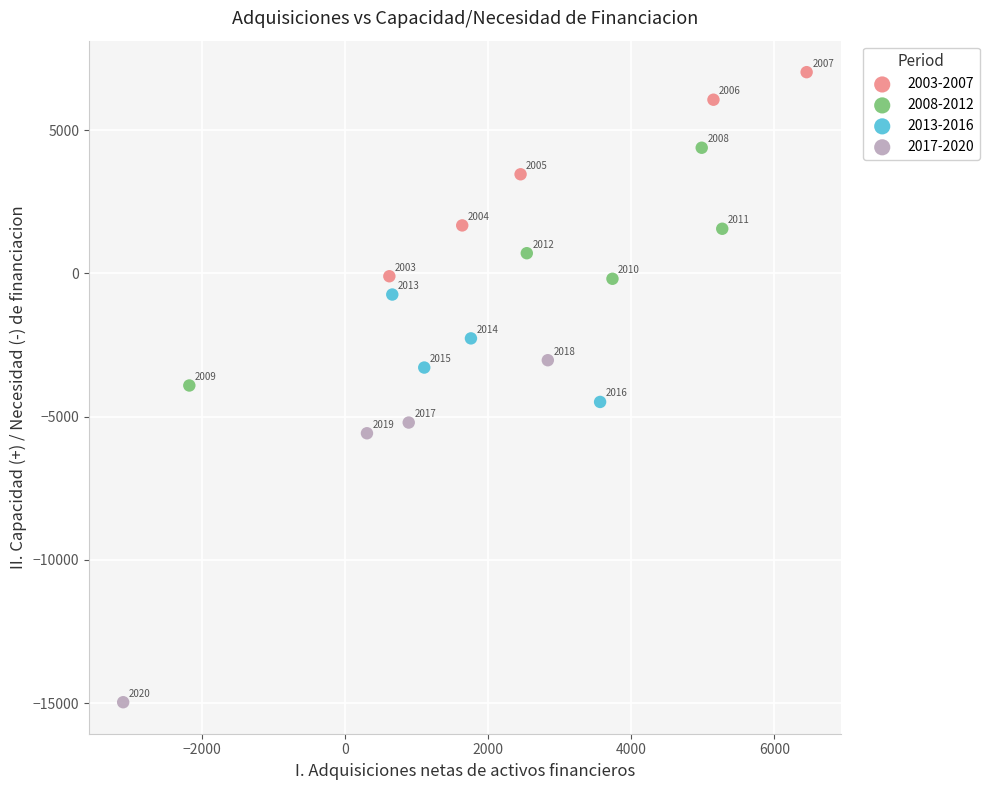

Which series reaches the maximum Y coordinate?

2003-2007